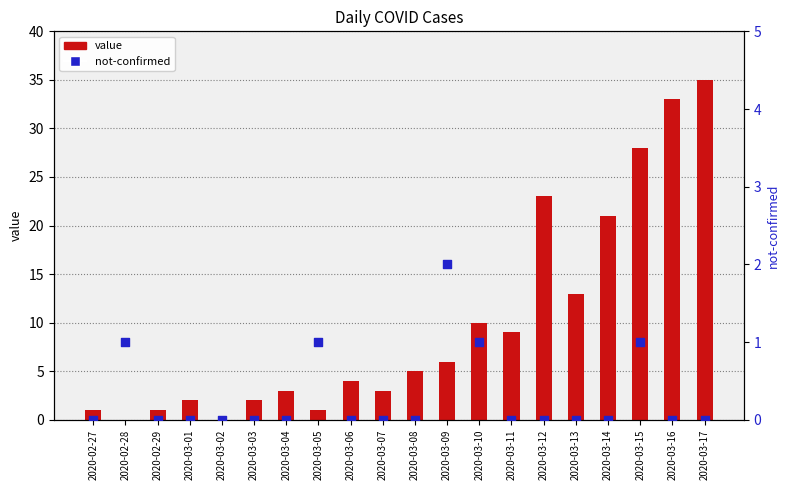

Which series contains the lowest Y value?

value